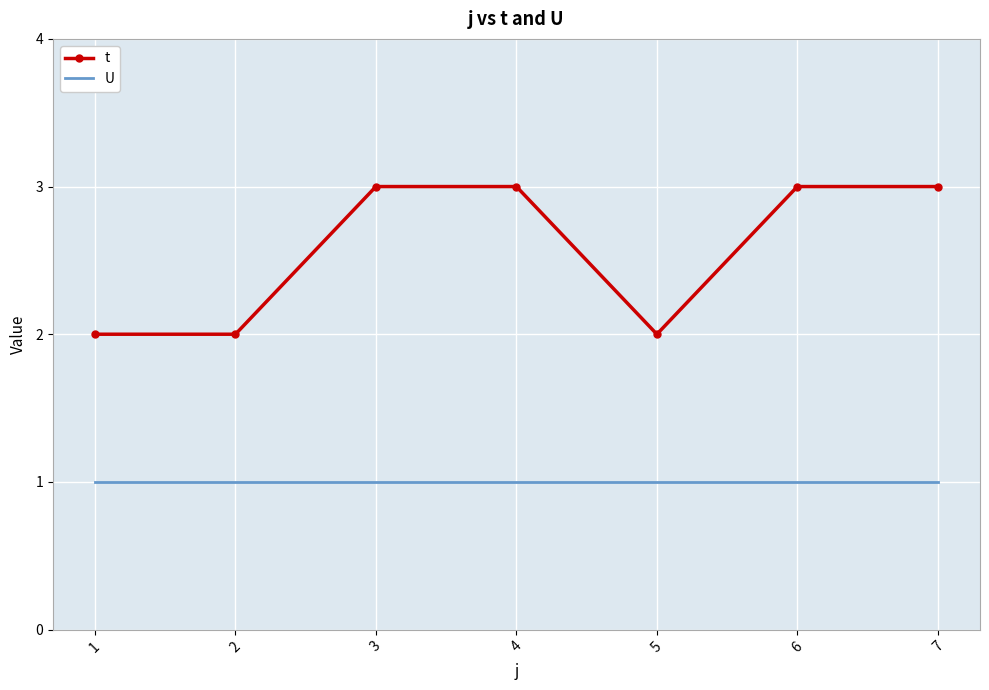

True or false: t and U cross at least once.

False